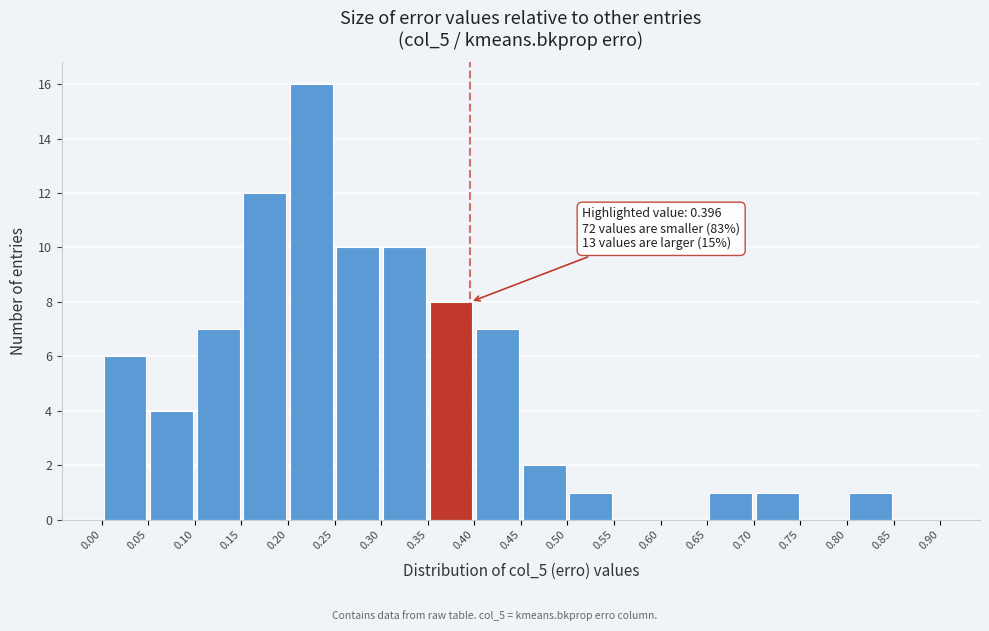

Which range on the x-axis has the tallest bar?

0.20 to 0.25